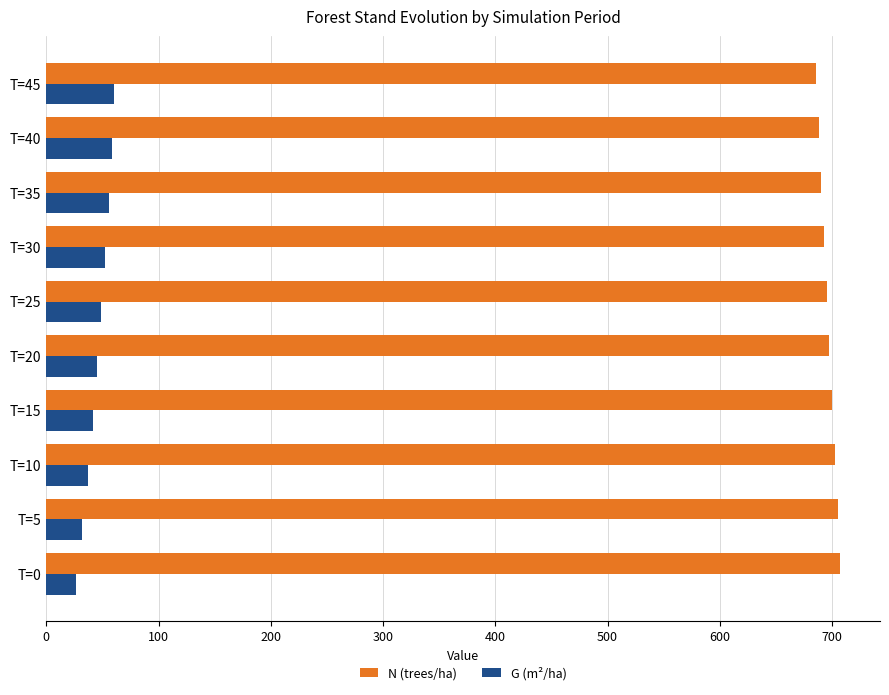

At how many categories does at least one series exceed 558?

10